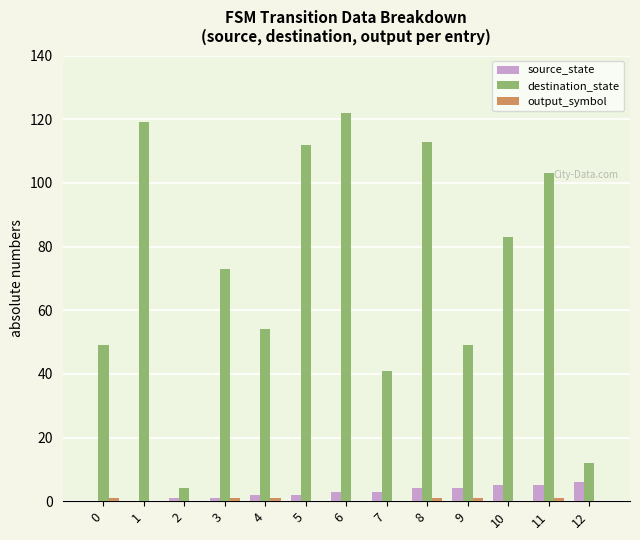

Is it true that destination_state equals 122 at 6?

True